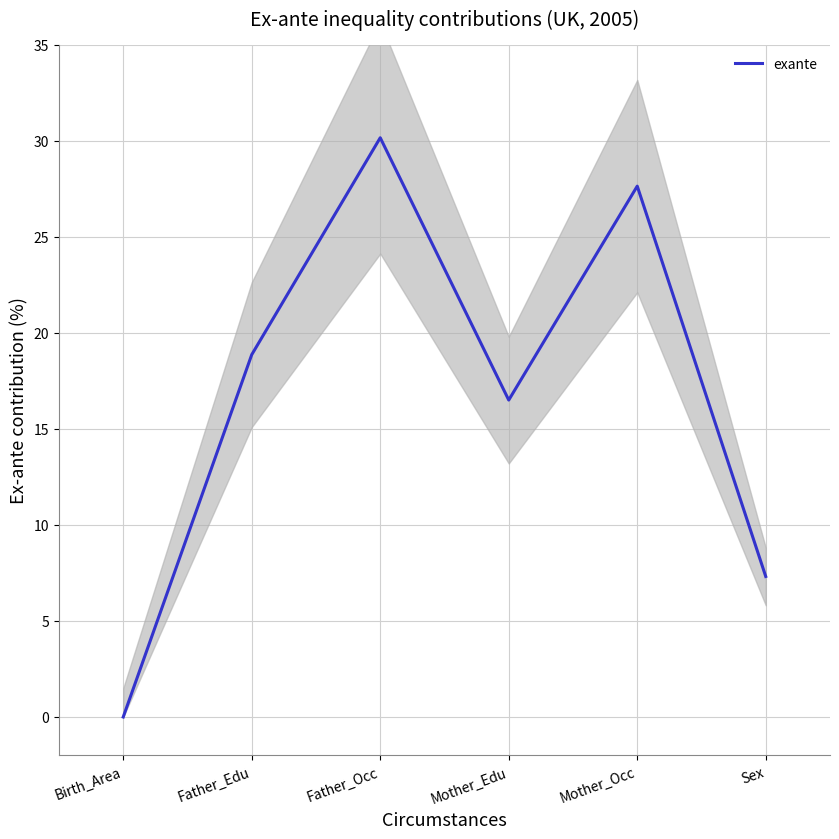

Is it true that the value at Sex is 12.7?

False